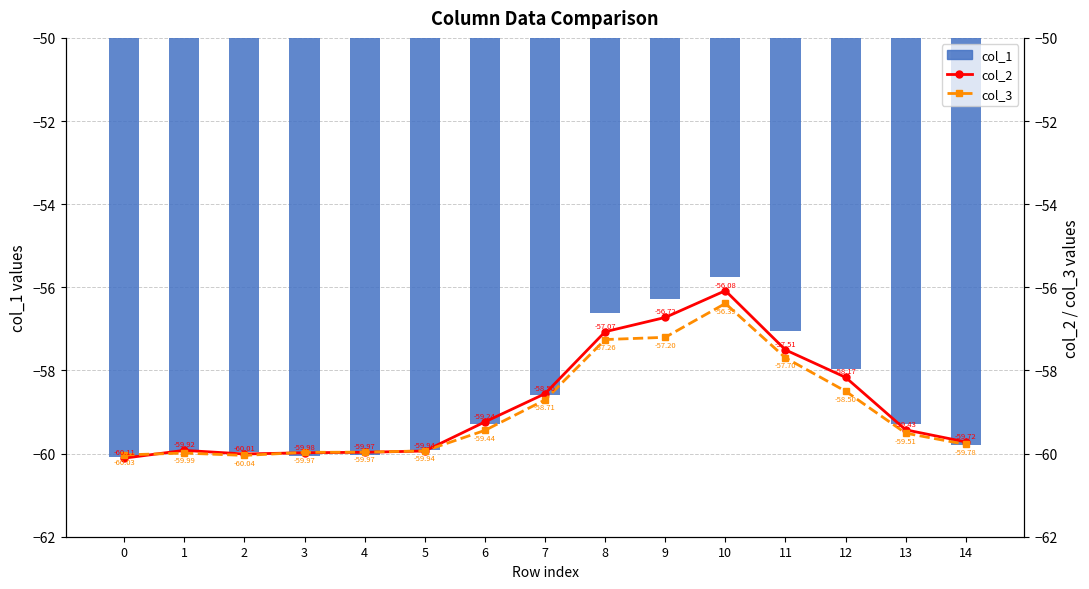

What is the value of the col_3 bar at the 11th from the left?

-56.4